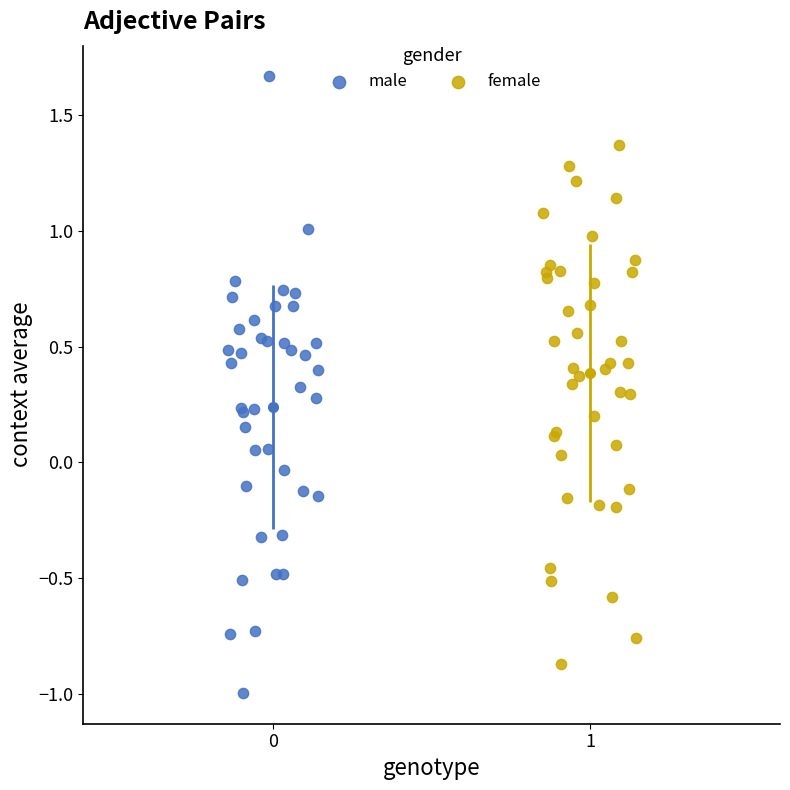

Which series reaches the maximum Y coordinate?

male